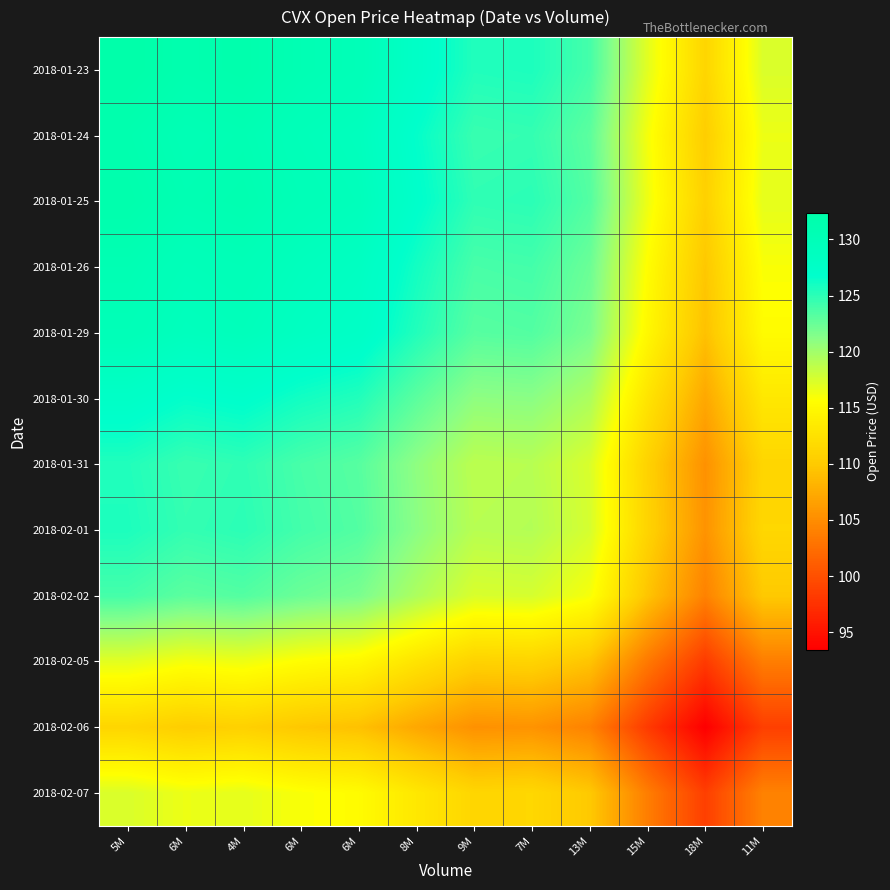

What is the spread (max minus min) of values at 9M?

20.1